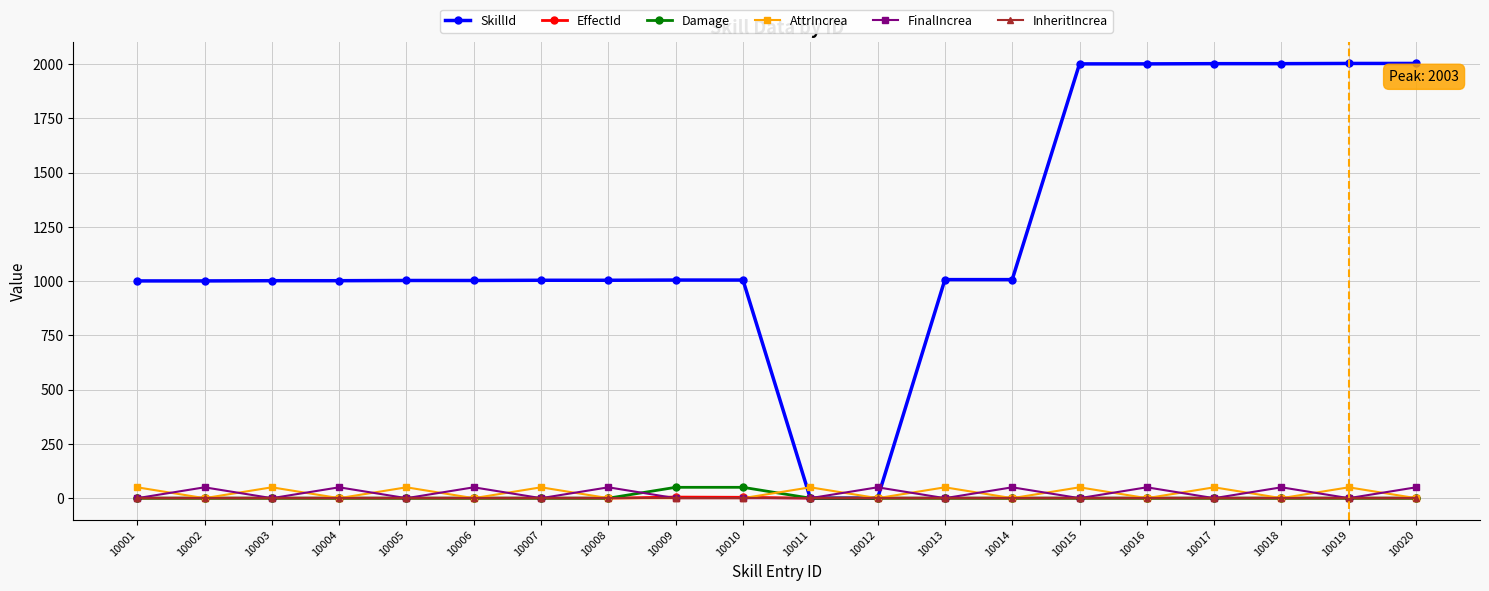

What is the difference between the highest and lowest values at 10015?

2001